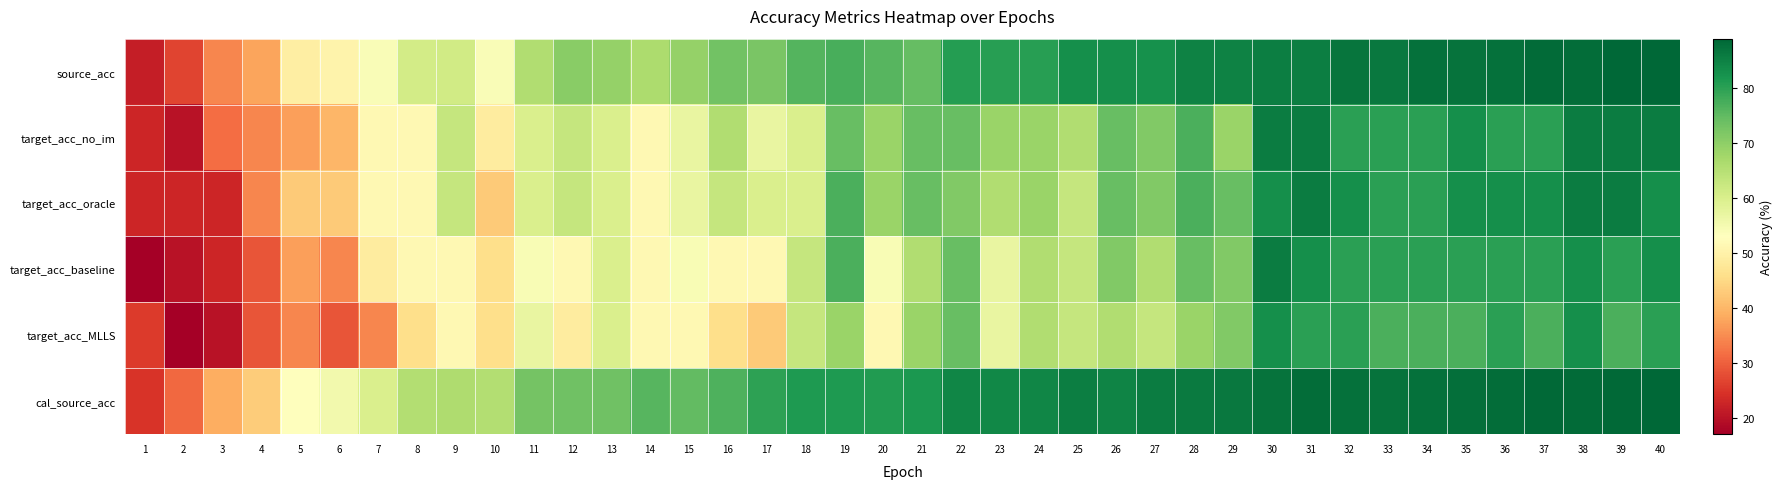

How many series are shown in this chart?

6